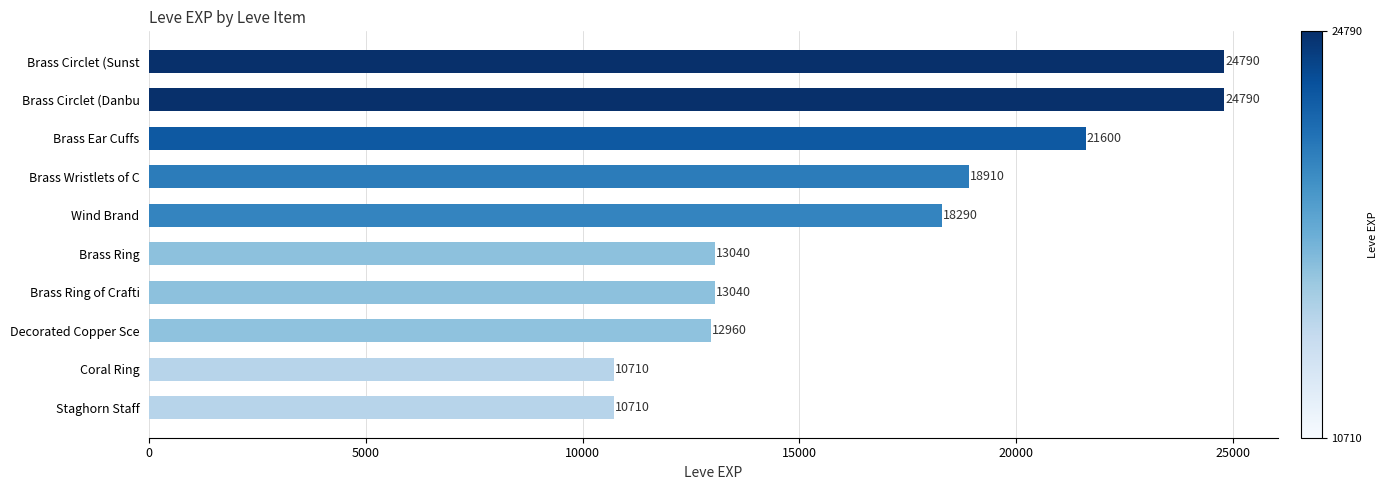

Which has a higher value, Brass Ring of Crafti or Wind Brand?

Wind Brand